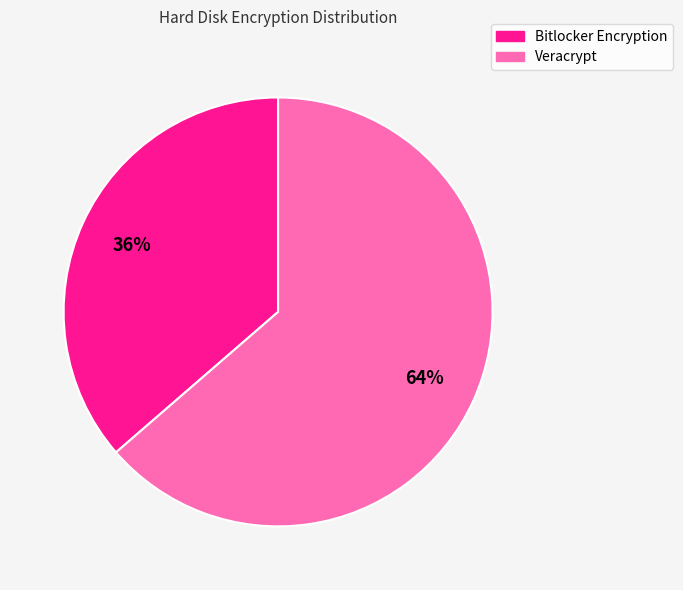

True or false: Veracrypt accounts for 64% of the total.

True